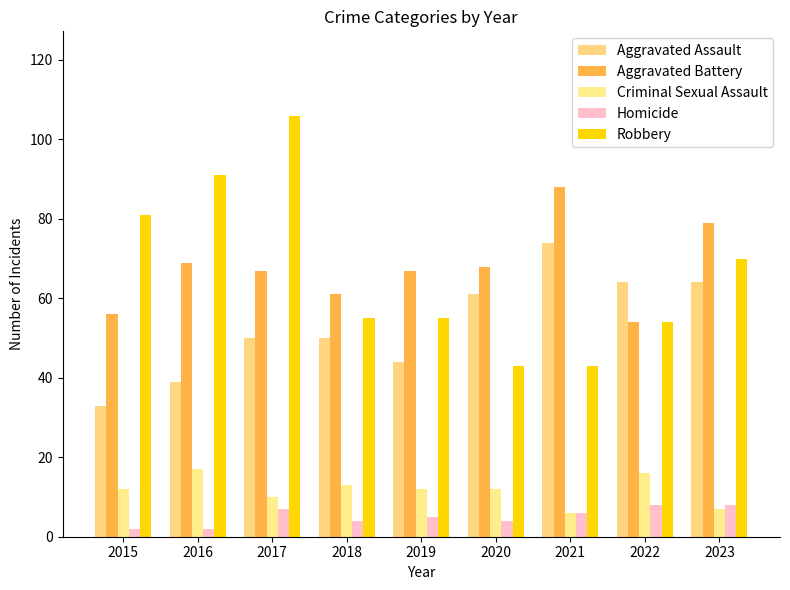

How many groups of bars are there?

9